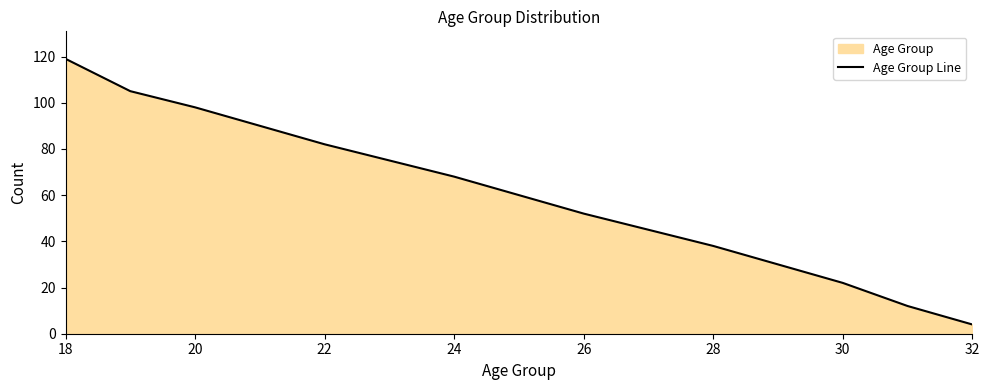

Which category has the highest value across all series?

18